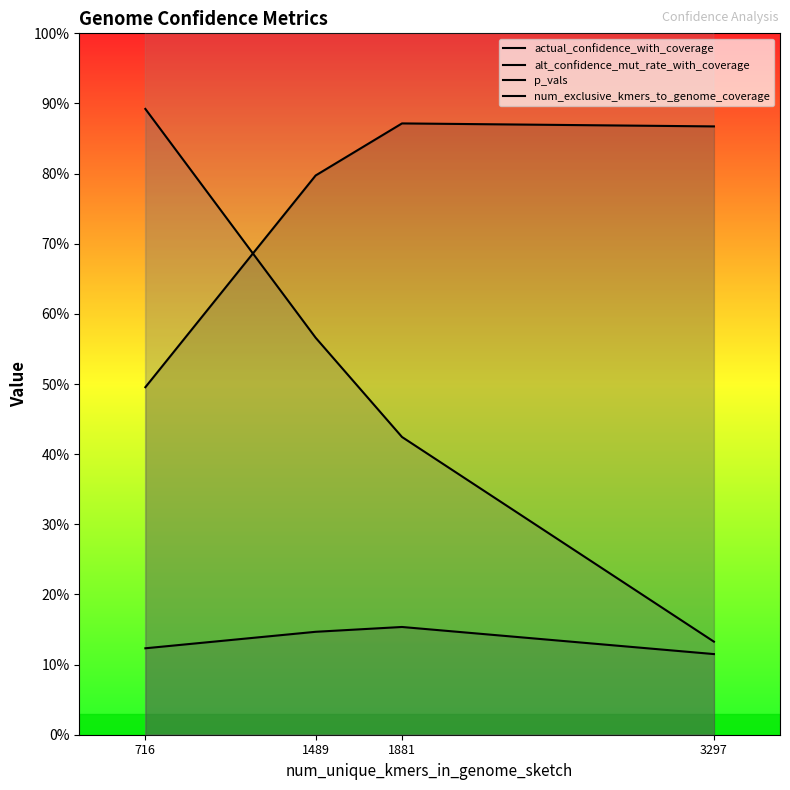

What are all the series names shown in the legend?

actual_confidence_with_coverage, alt_confidence_mut_rate_with_coverage, p_vals, num_exclusive_kmers_to_genome_coverage